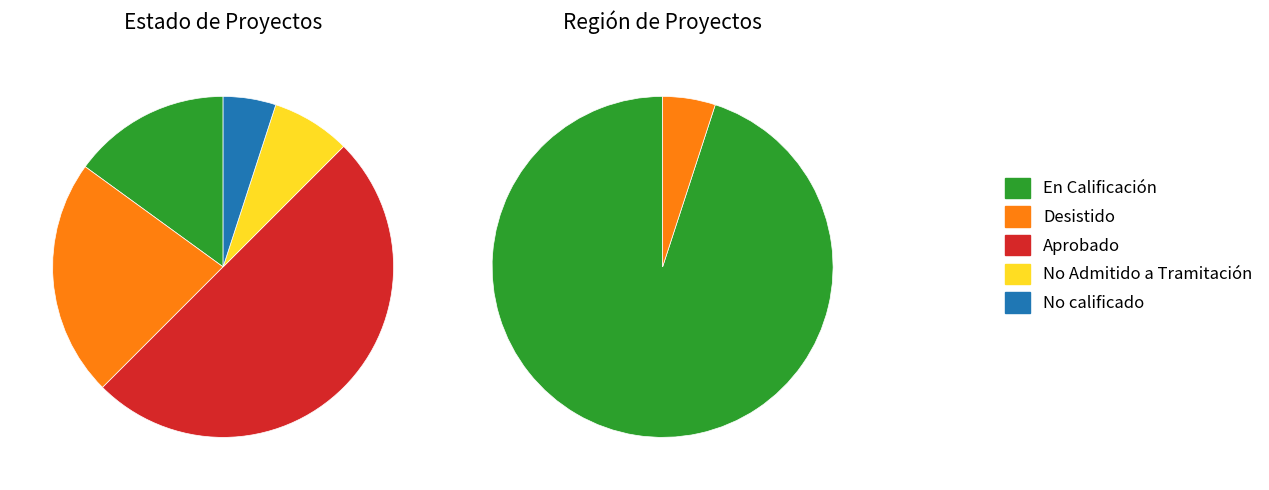

Count the number of slices in the pie.

5